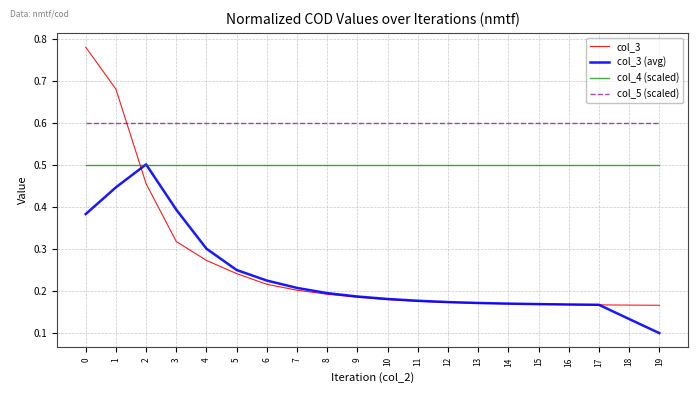

True or false: col_4 (scaled) and col_5 (scaled) cross at least once.

False